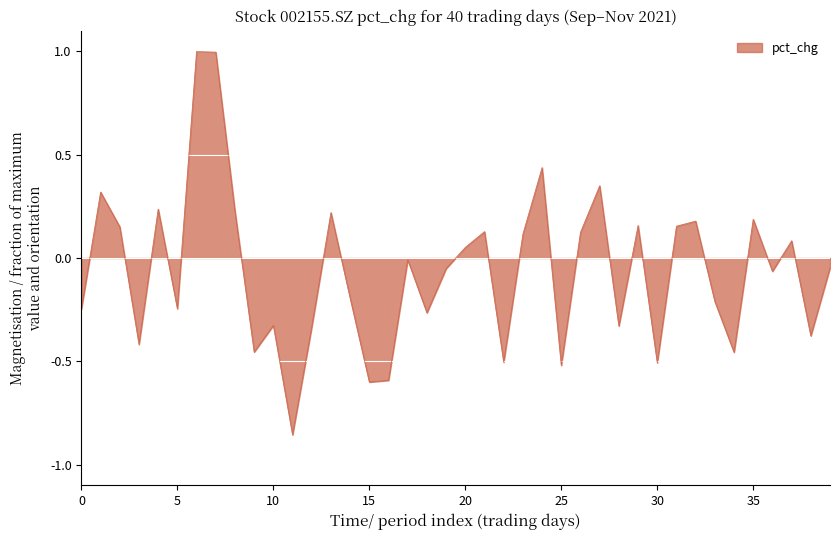

Reading left to right, extract all data points from this chart.

-0.2	0.3	0.2	-0.4	0.2	-0.2	1.0	1.0	0.2	-0.5	-0.3	-0.9	-0.3	0.2	-0.2	-0.6	-0.6	-0.0	-0.3	-0.1	0.1	0.1	-0.5	0.1	0.4	-0.5	0.1	0.3	-0.3	0.2	-0.5	0.2	0.2	-0.2	-0.5	0.2	-0.1	0.1	-0.4	-0.0